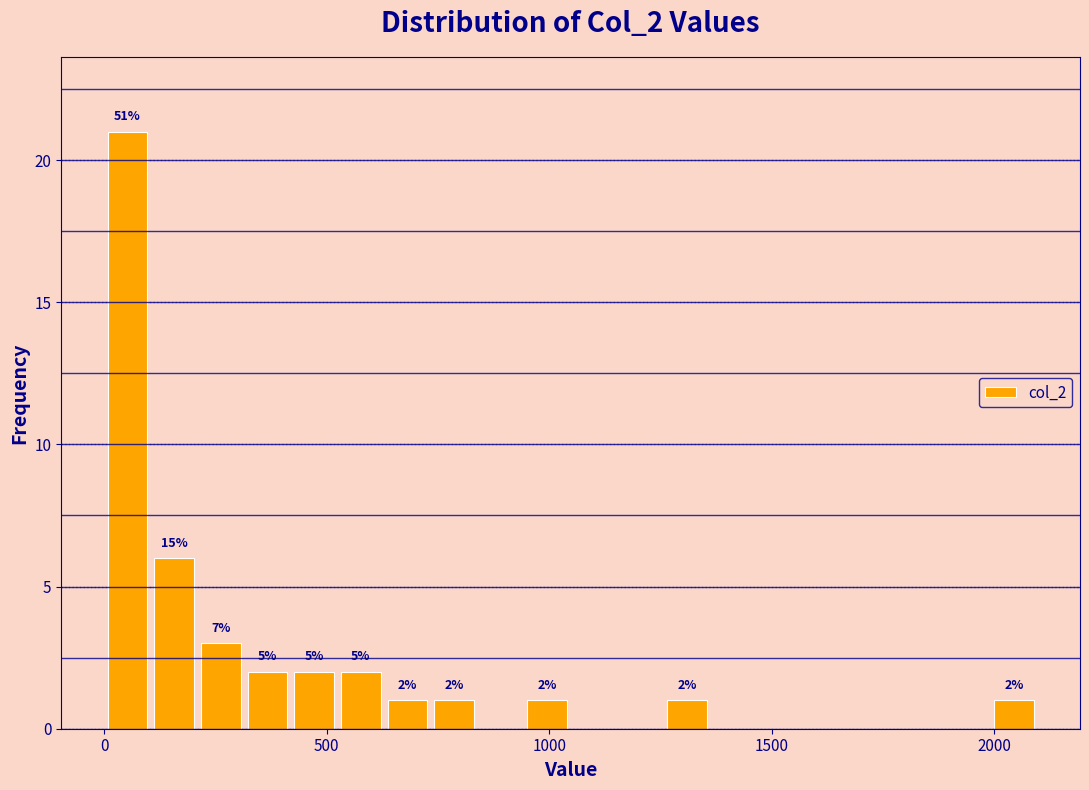

Read against the x-axis, roughly where is the centre of the tallest bar?

50